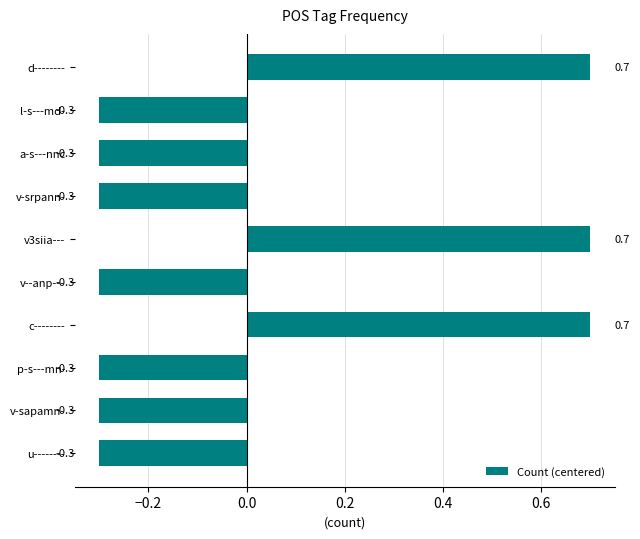

The chart shows a value of -0.3 at v-sapamn-. True or false?

True